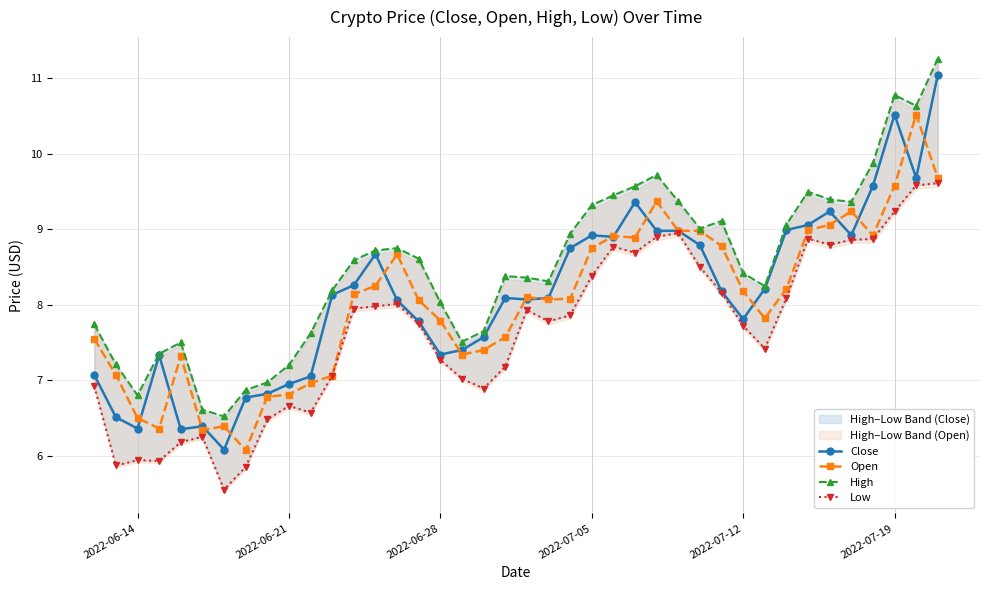

In Low, how many points are higher than both neighbors (excluding endpoints)?

8